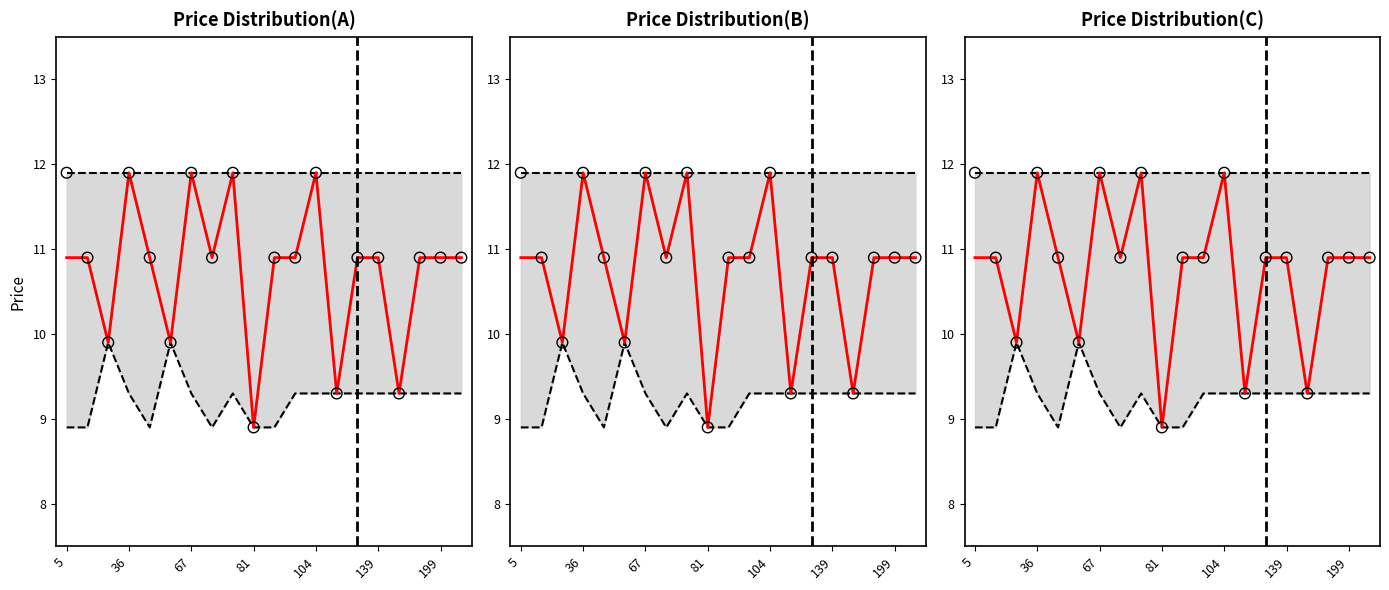

Which series reaches the minimum Y coordinate?

lower bound